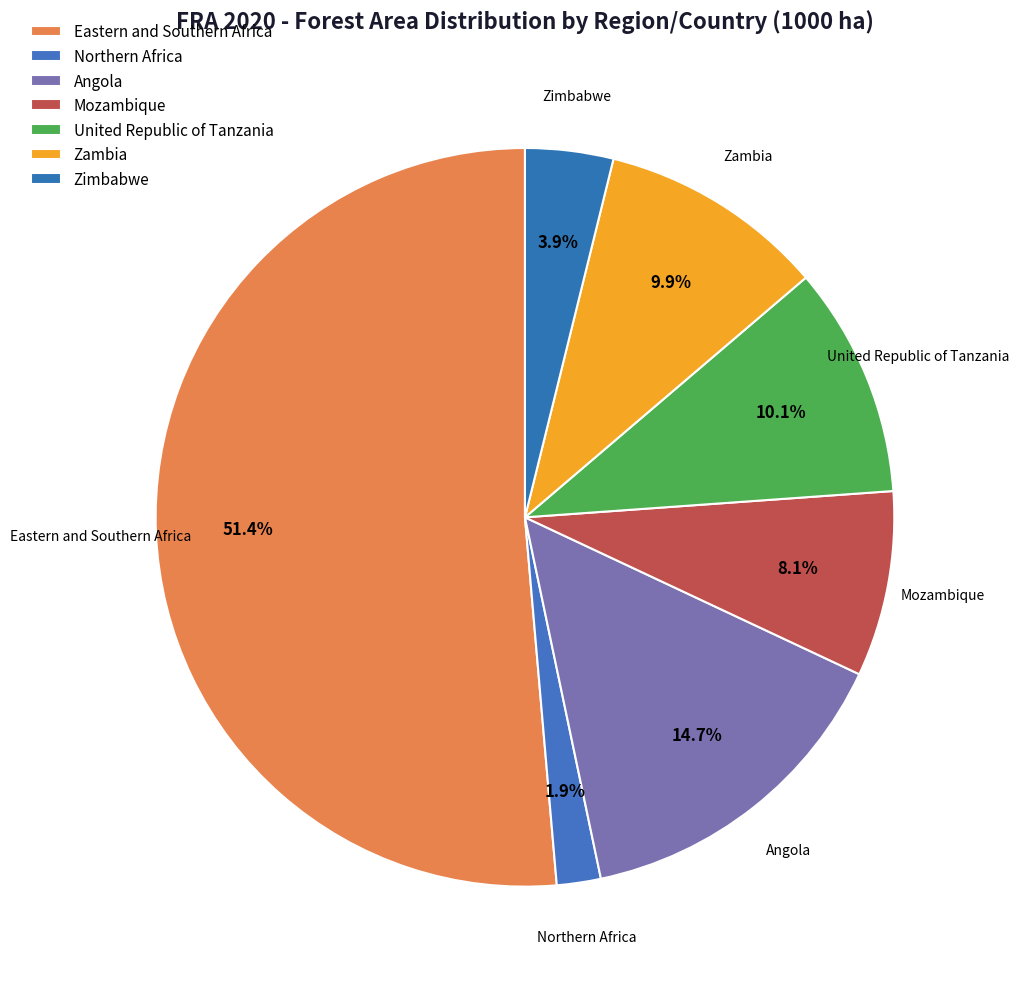

Is Eastern and Southern Africa the majority of the pie?

Yes